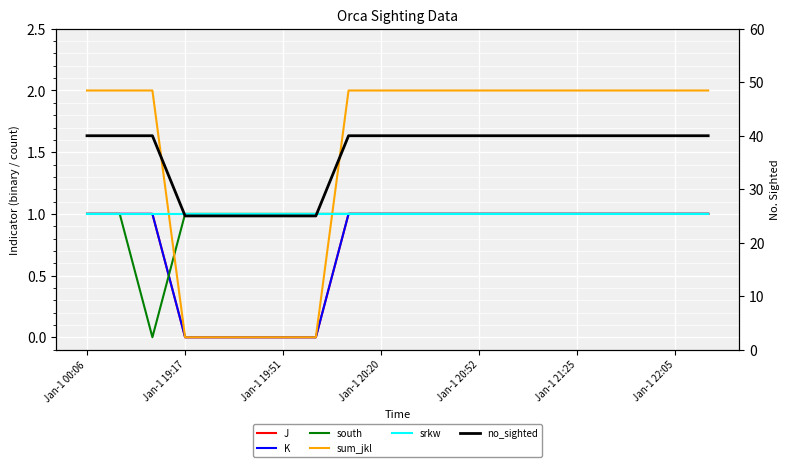

Reading left to right, what are all the values shown in this chart?

J: 1	1	1	0	0	0	0	0	1	1	1	1	1	1	1	1	1	1	1	1
K: 1	1	1	0	0	0	0	0	1	1	1	1	1	1	1	1	1	1	1	1
south: 1	1	0	1	1	1	1	1	1	1	1	1	1	1	1	1	1	1	1	1
sum_jkl: 2	2	2	0	0	0	0	0	2	2	2	2	2	2	2	2	2	2	2	2
srkw: 1	1	1	1	1	1	1	1	1	1	1	1	1	1	1	1	1	1	1	1
no_sighted: 40	40	40	25	25	25	25	25	40	40	40	40	40	40	40	40	40	40	40	40